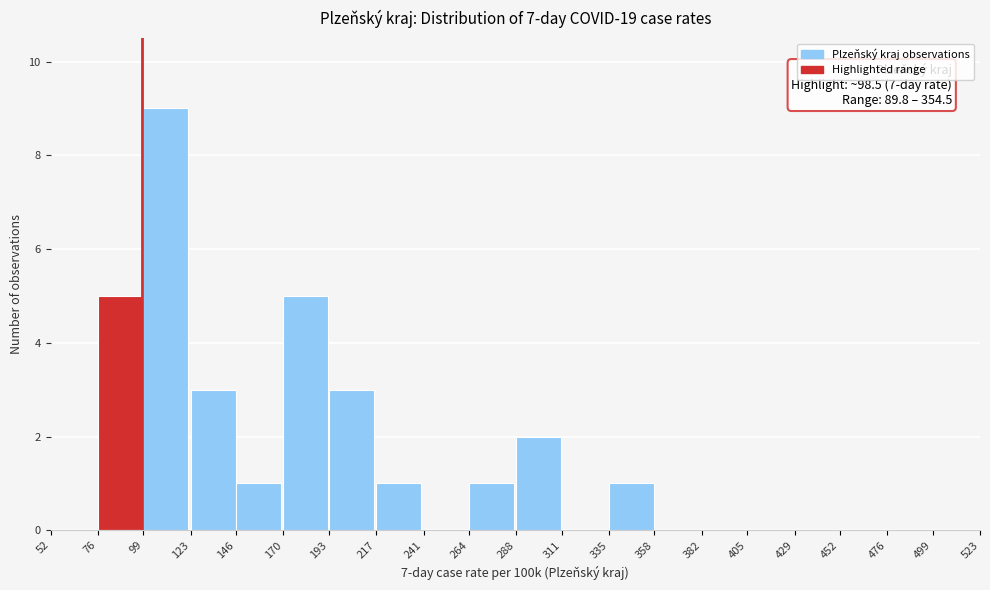

Over which range of the x-axis is the bar tallest?

99 to 123